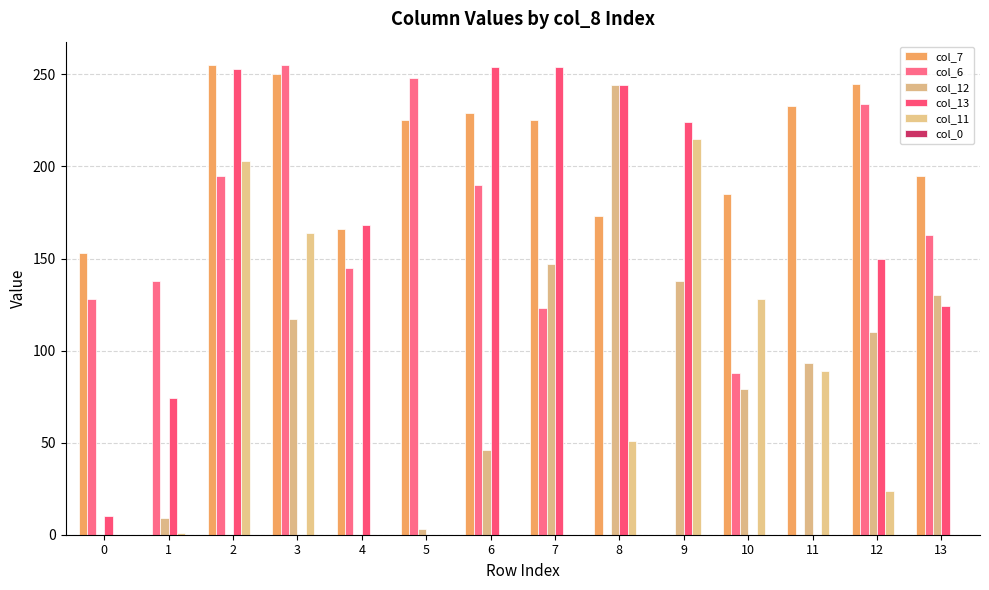

What is the average value of the col_12 series?

80